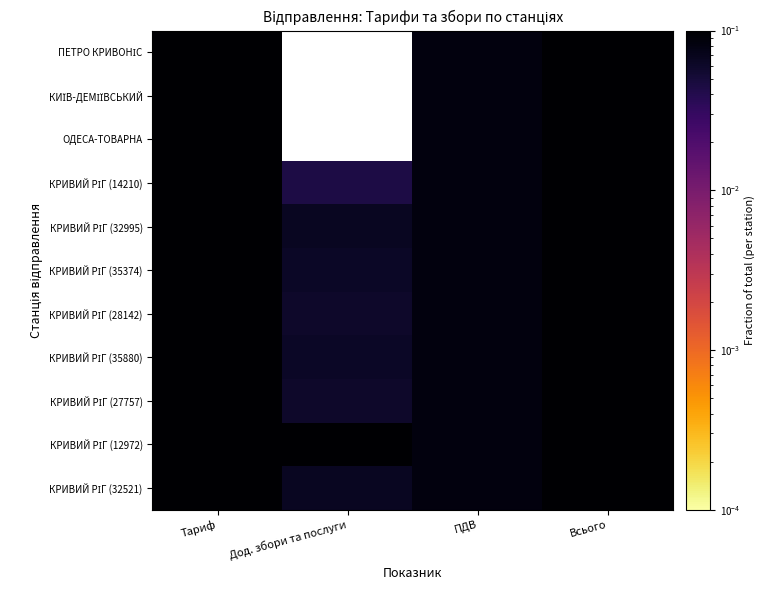

Which label corresponds to the smallest value in the chart?

Дод. збори та послуги